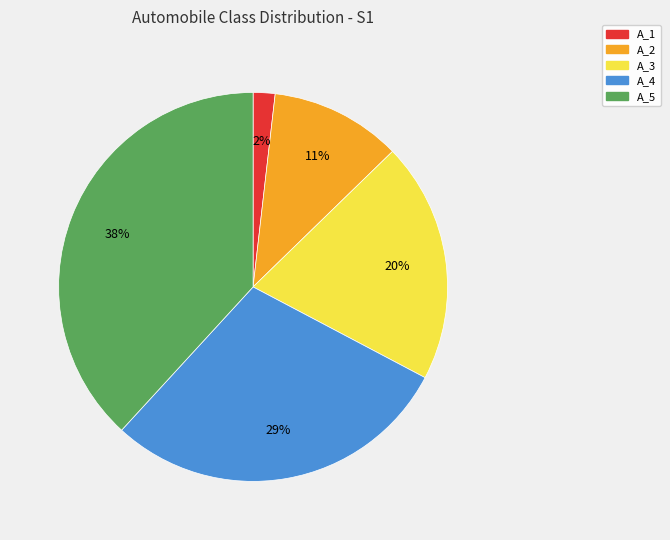

Rank the categories by value from lowest to highest.

A_1, A_2, A_3, A_4, A_5